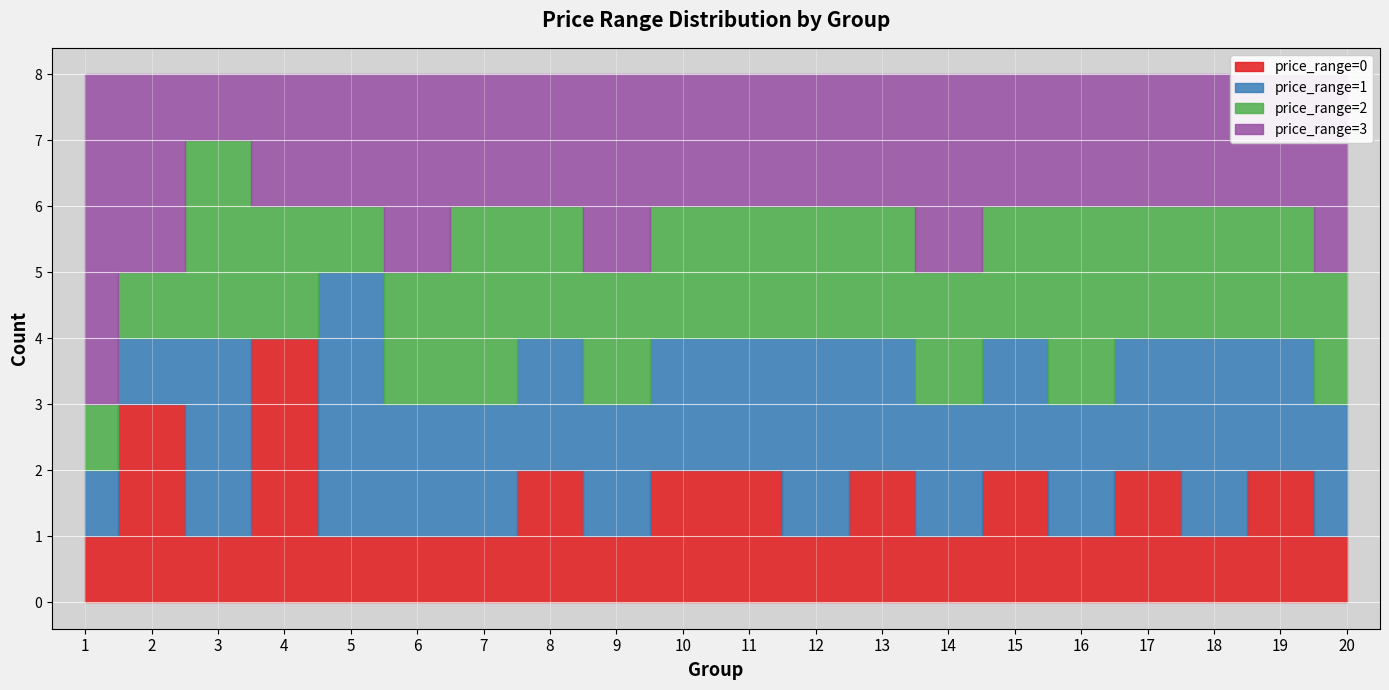

True or false: price_range_1 has more than 2 interior local peaks.

True